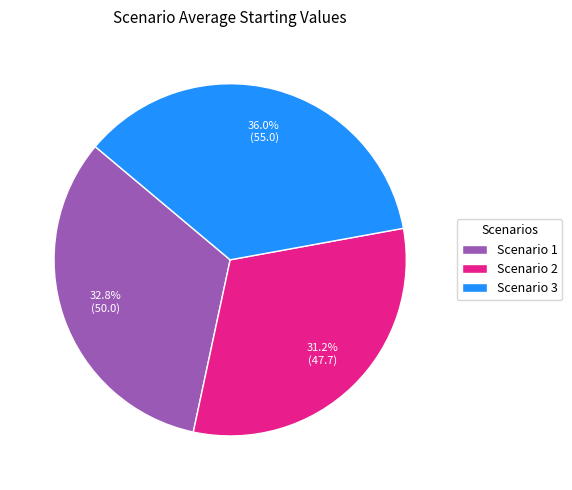

Rank the categories by value from highest to lowest.

Scenario 3, Scenario 1, Scenario 2